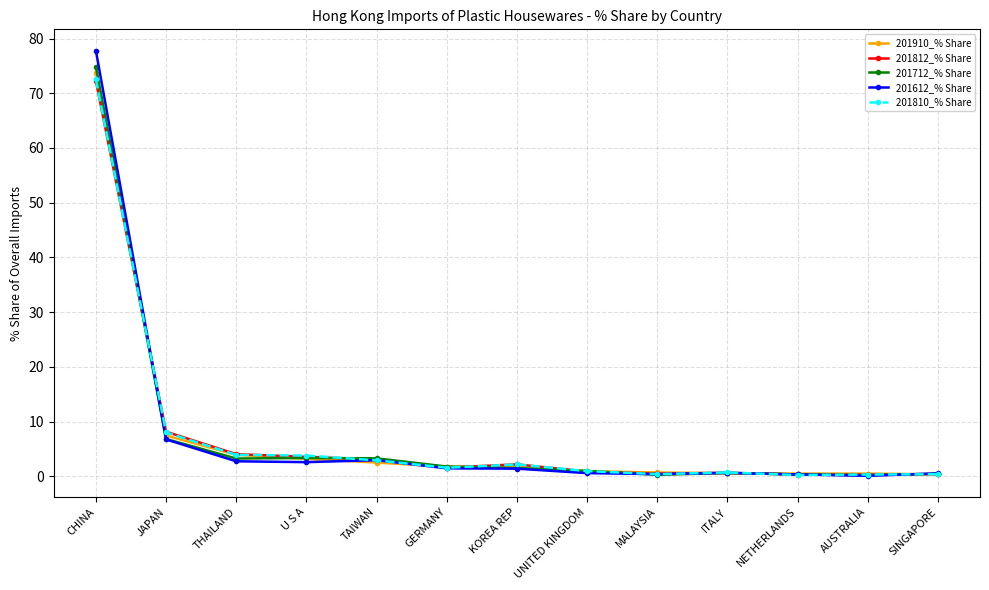

What is the difference between the maximum and minimum values in the 201612_% Share series?

77.7